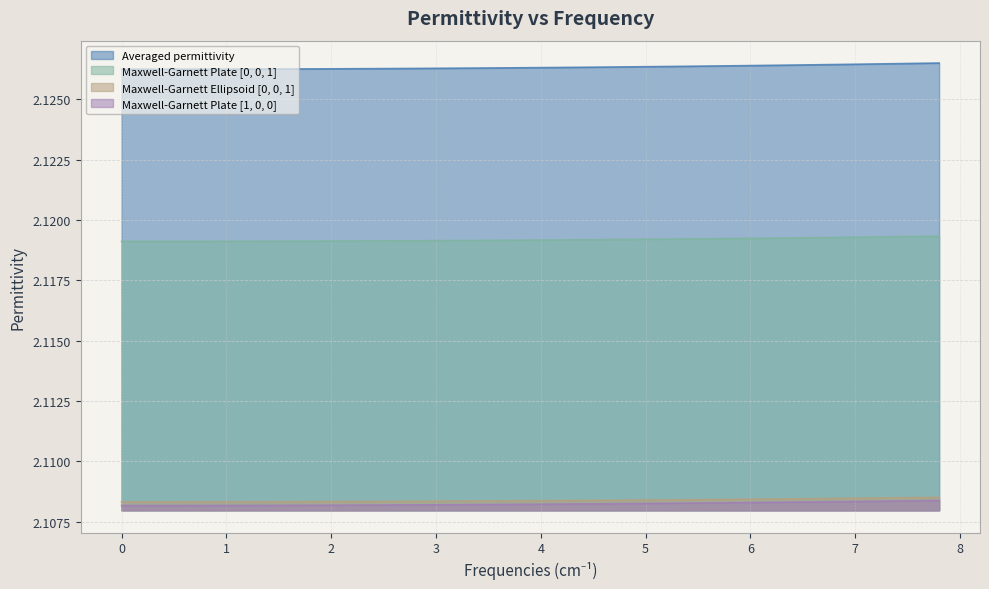

How many series are shown in this chart?

4